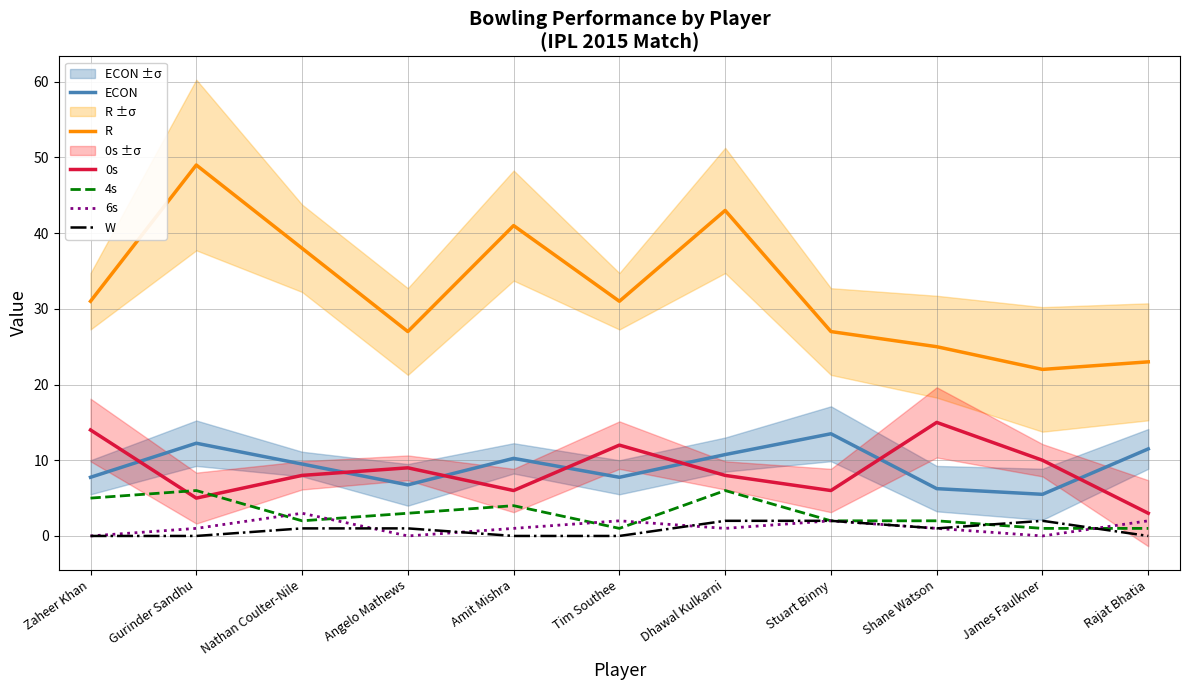

Where is 0s nearest to the value 9?

Angelo Mathews